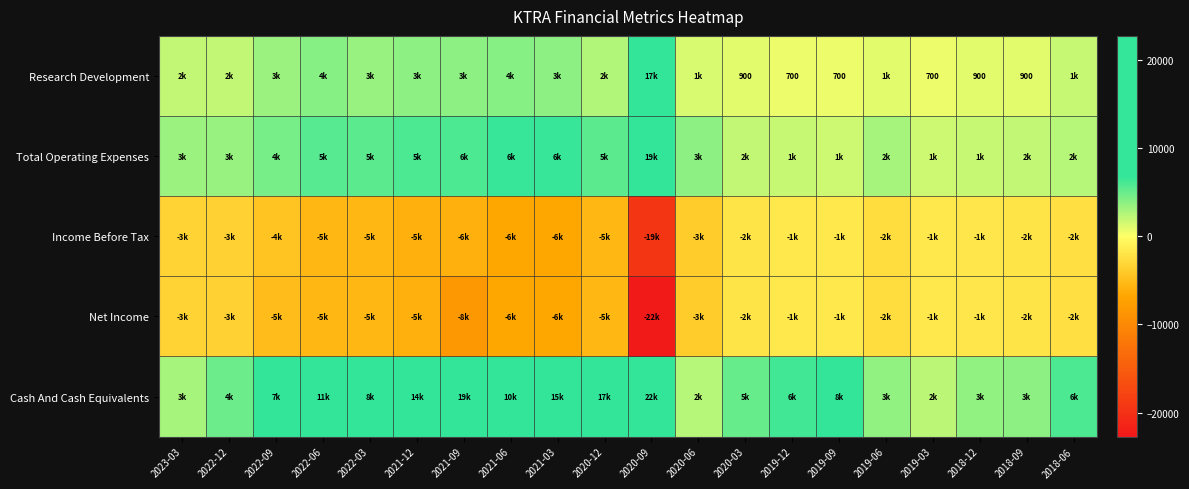

Between 2021-12 and 2020-06, which is larger?

2021-12